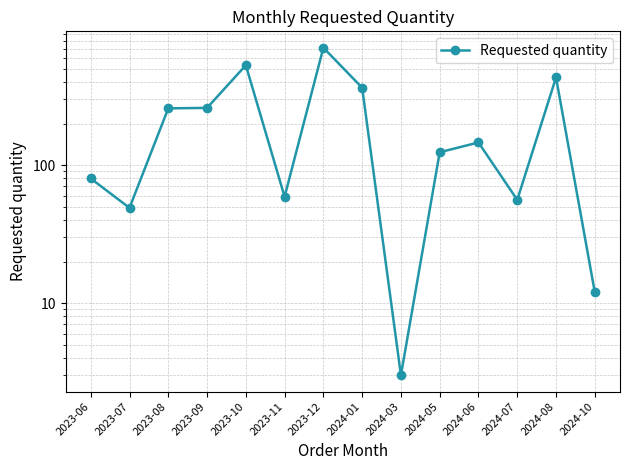

At which category does the data reach its first local valley?

2023-07